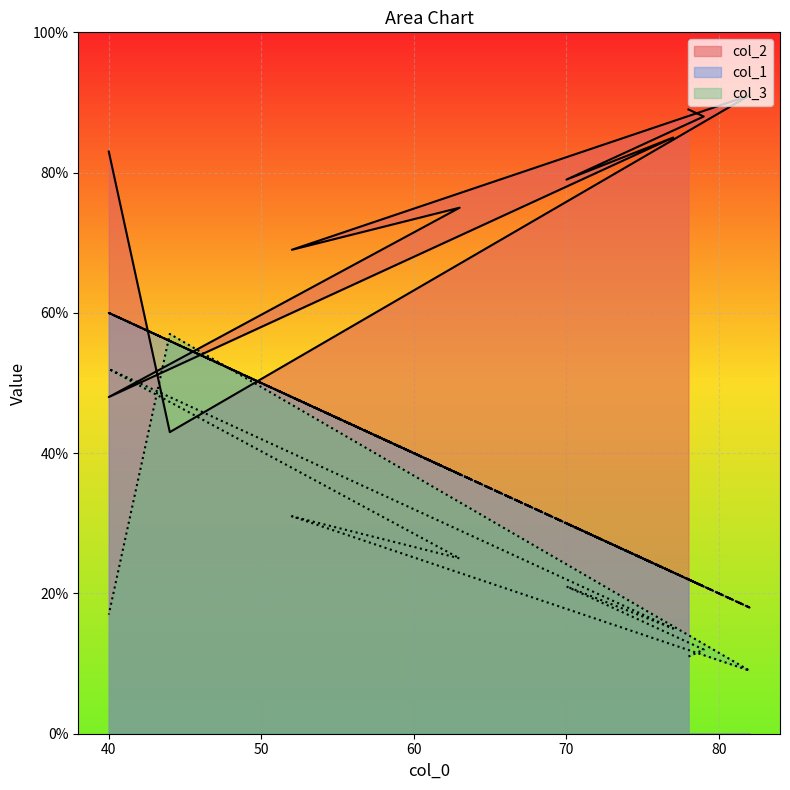

How many data points in col_3 are above 21?

4